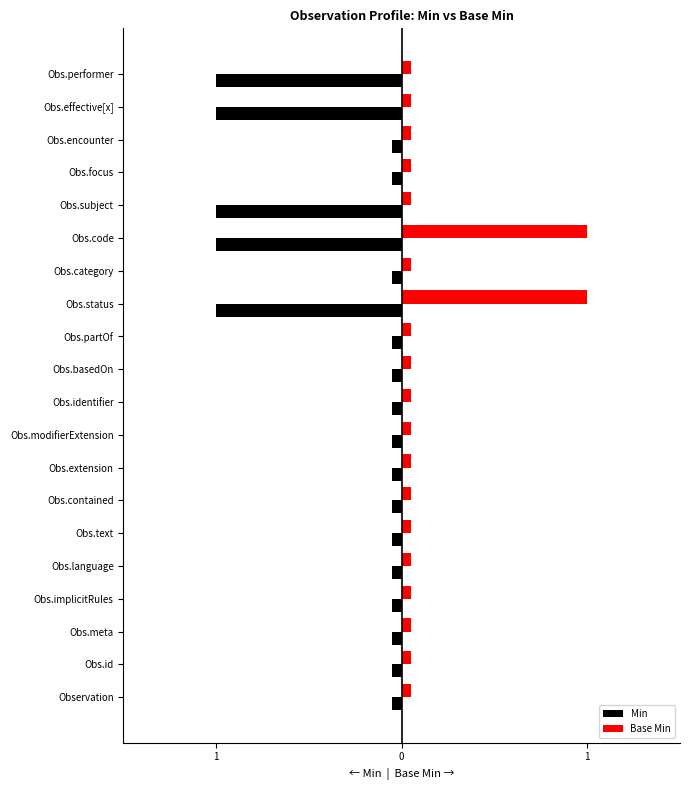

What is the sum of the Min values at 13 and 14?

-1